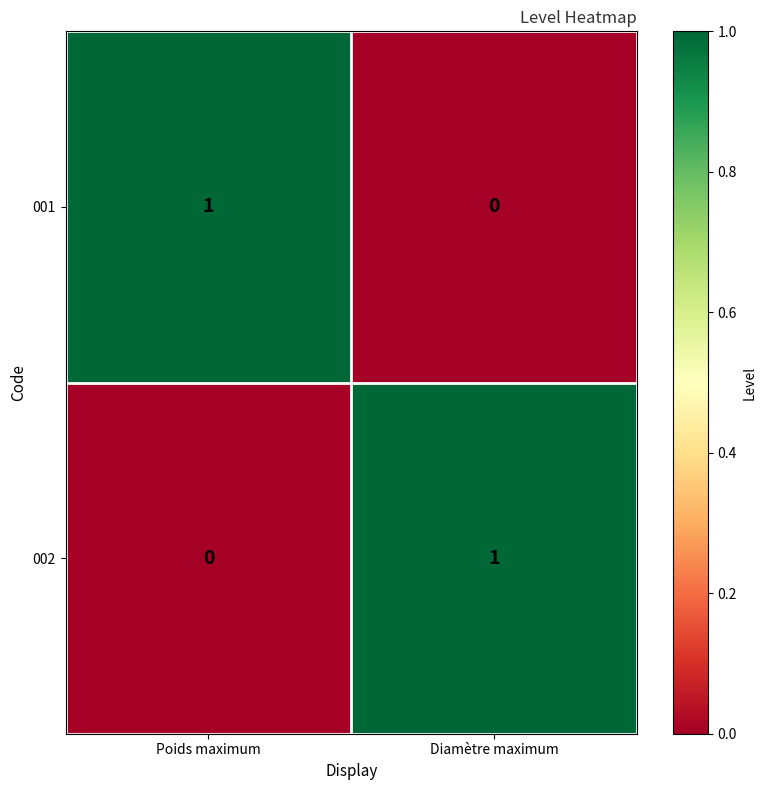

Is the value of 001 at Poids maximum greater than the value of 002 at Poids maximum?

Yes